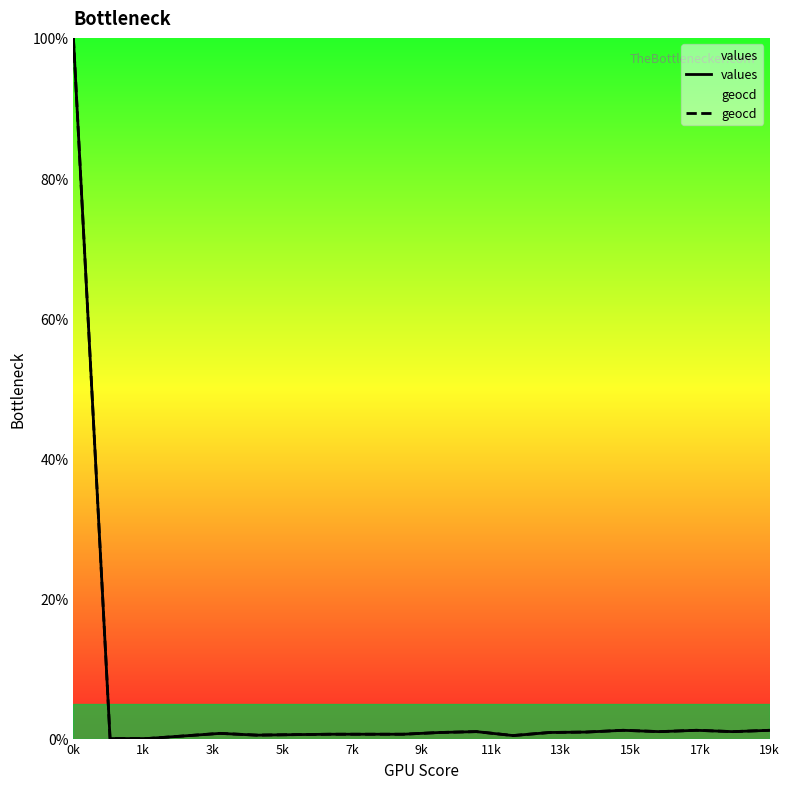

Between 15 and 17, which series saw the biggest shift?

values